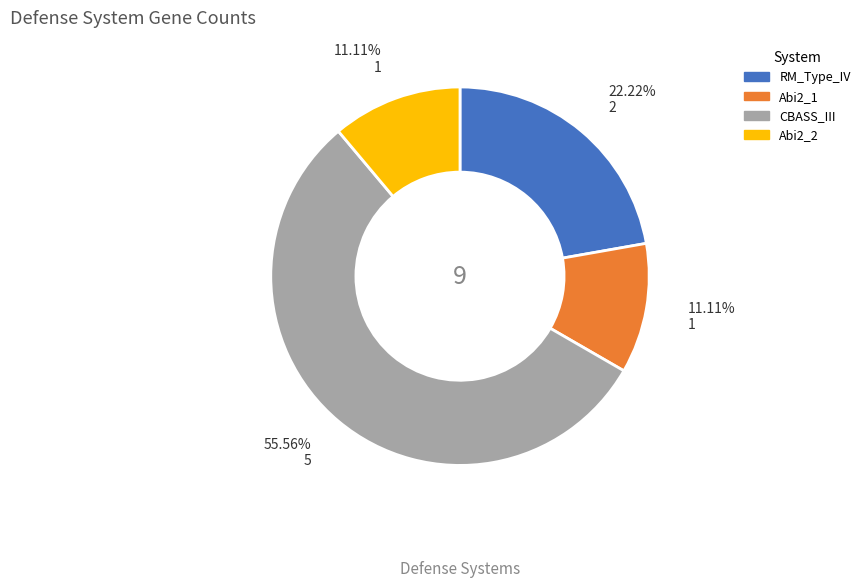

Is CBASS_III the majority of the pie?

Yes